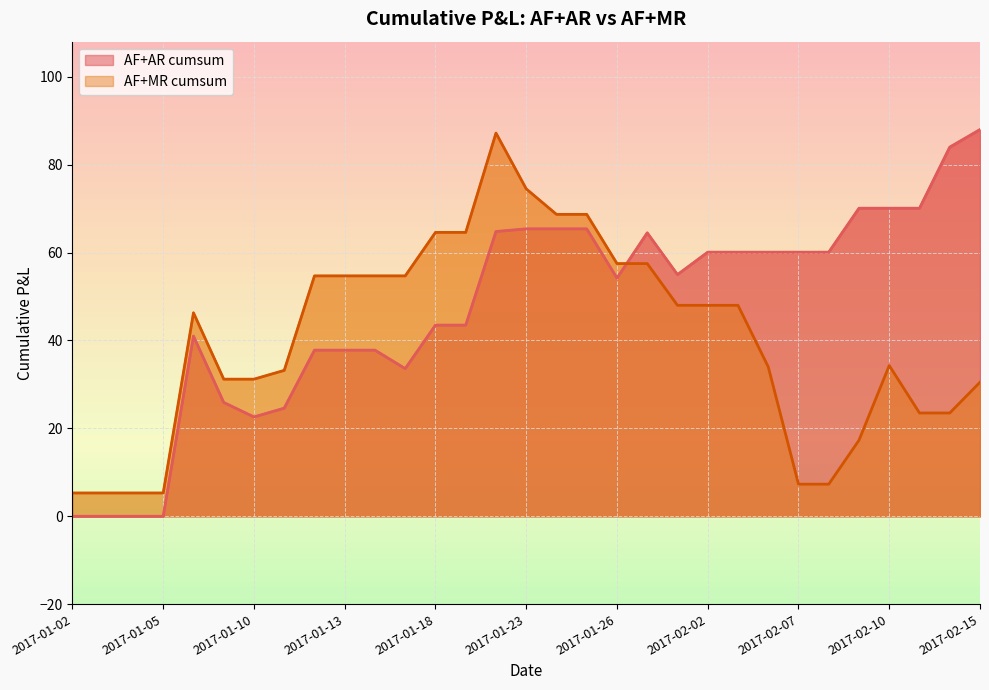

What is the label of the 18th point from the right?

2017-01-19